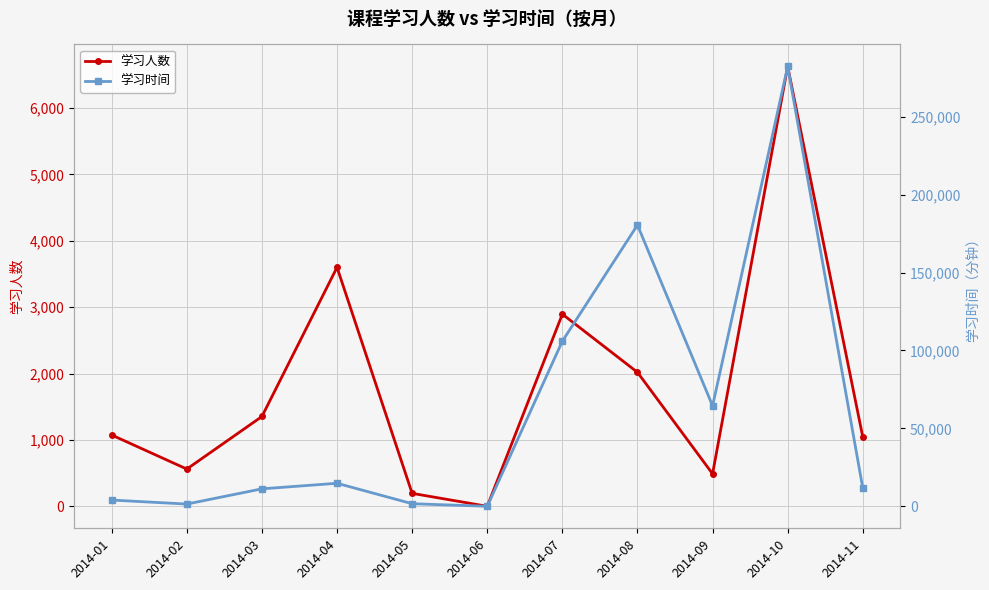

How many data points in 学习时间 are above 11664?

5